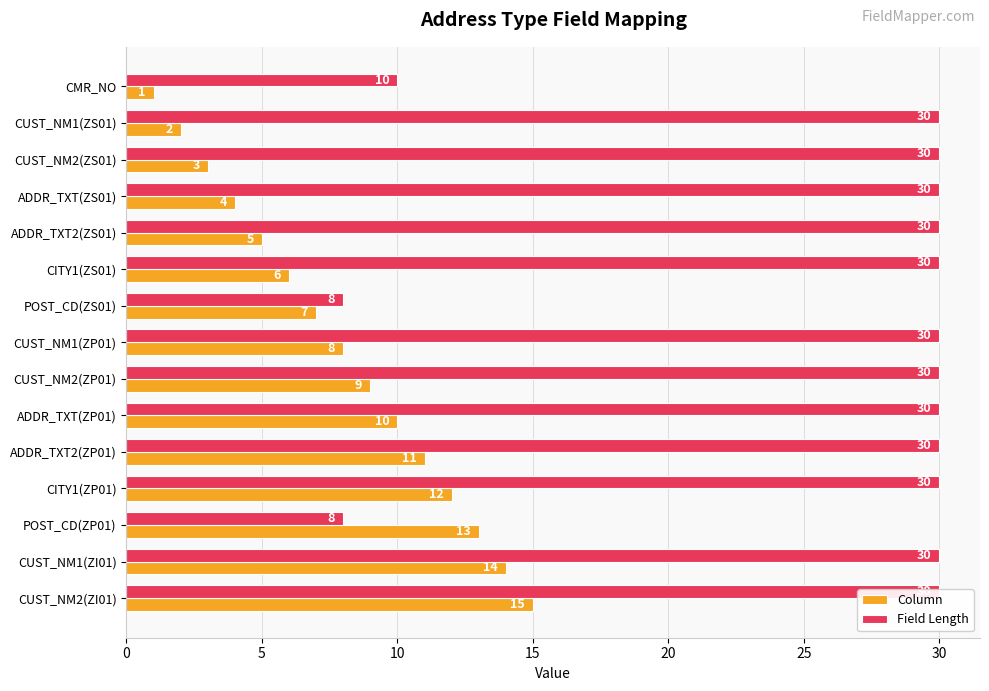

Reading left to right, transcribe all the data shown in this chart.

Column: 1	2	3	4	5	6	7	8	9	10	11	12	13	14	15
Field Length: 10	30	30	30	30	30	8	30	30	30	30	30	8	30	30